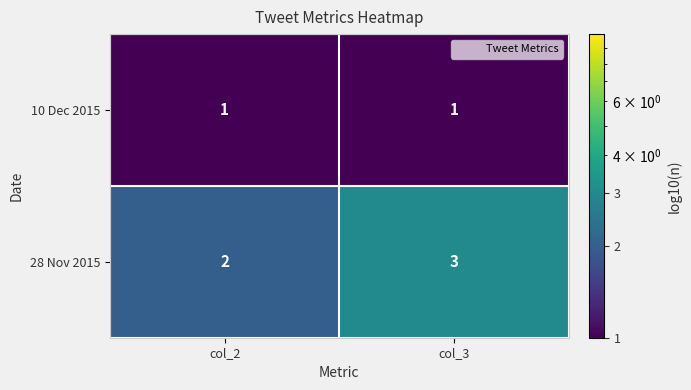

What is the sum of the 28 Nov 2015 values at col_2 and col_3?

5